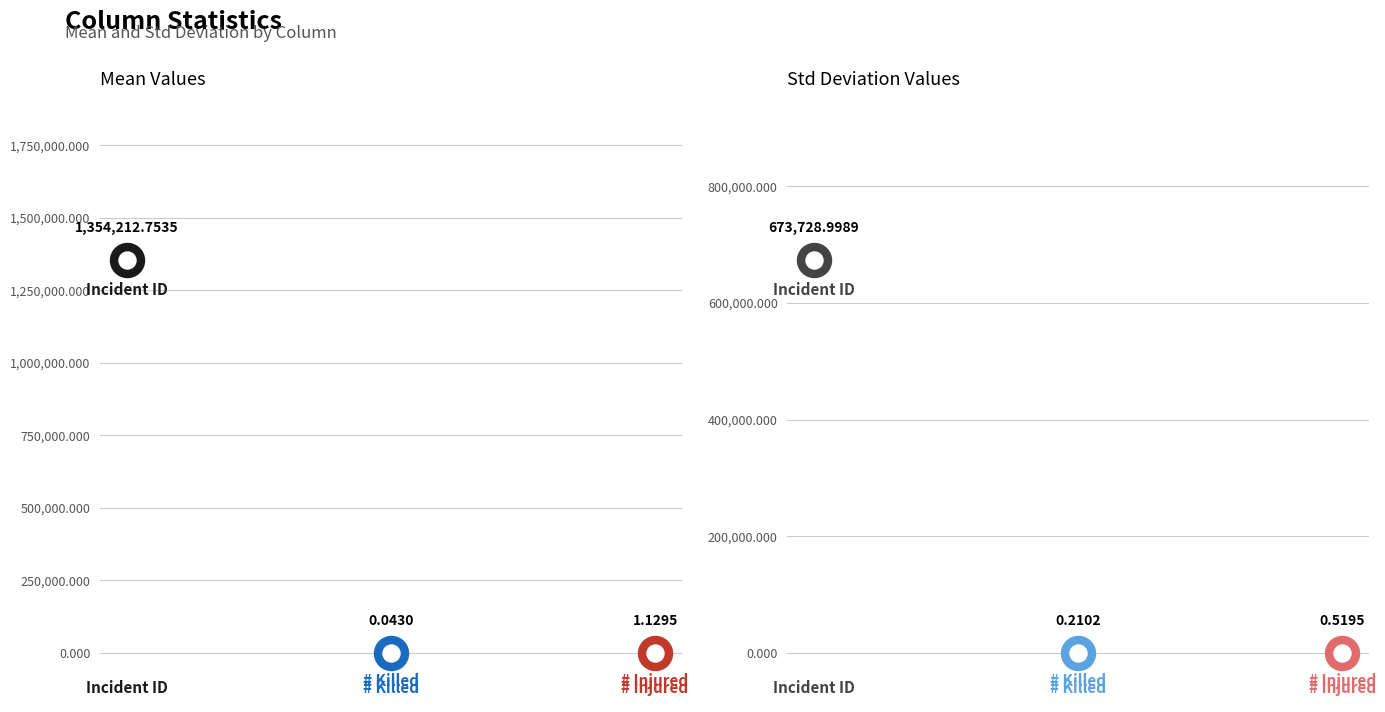

Which series has the largest total across all categories?

mean